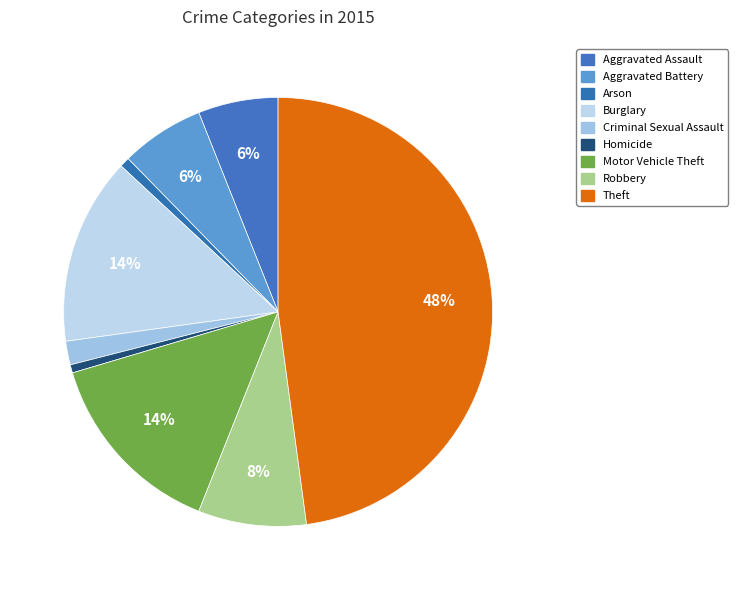

How many segments does this pie chart have?

9